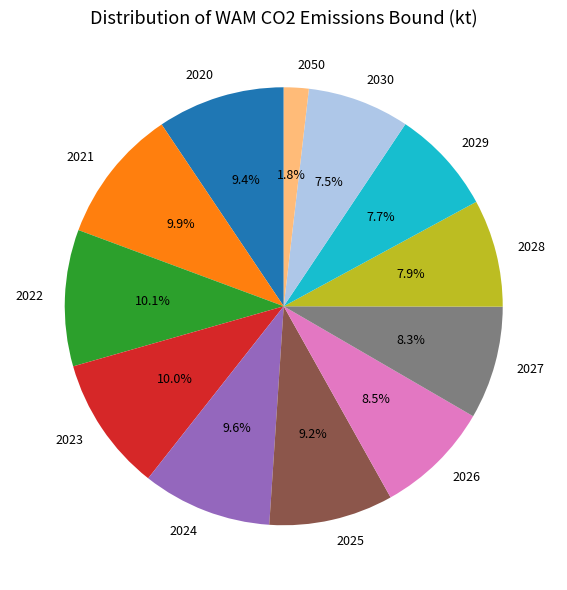

To the nearest percent, what is the average slice percentage?

8%